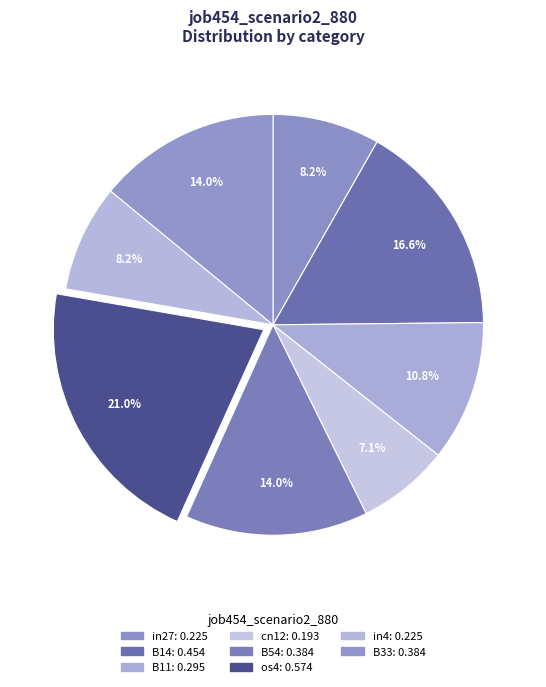

Which category has the biggest portion of the pie?

os4